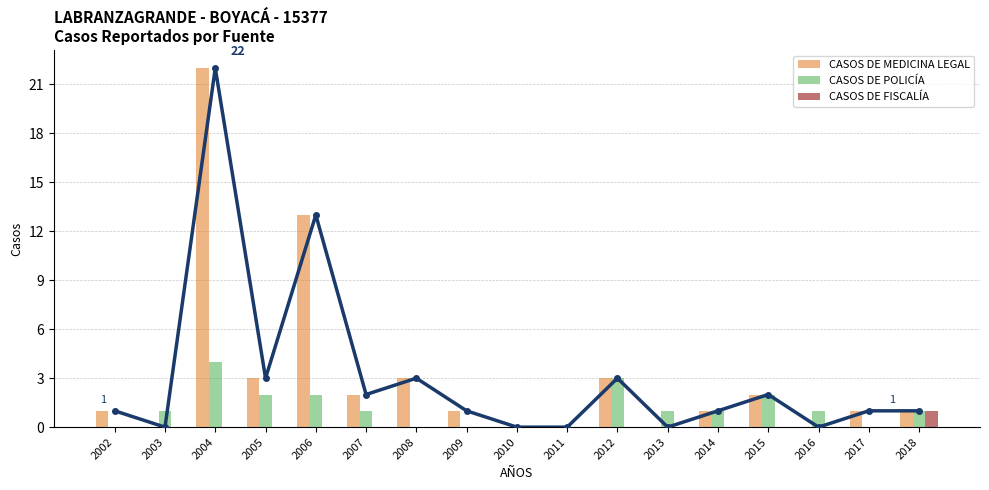

Read the CASOS DE POLICÍA value at 2018.

1